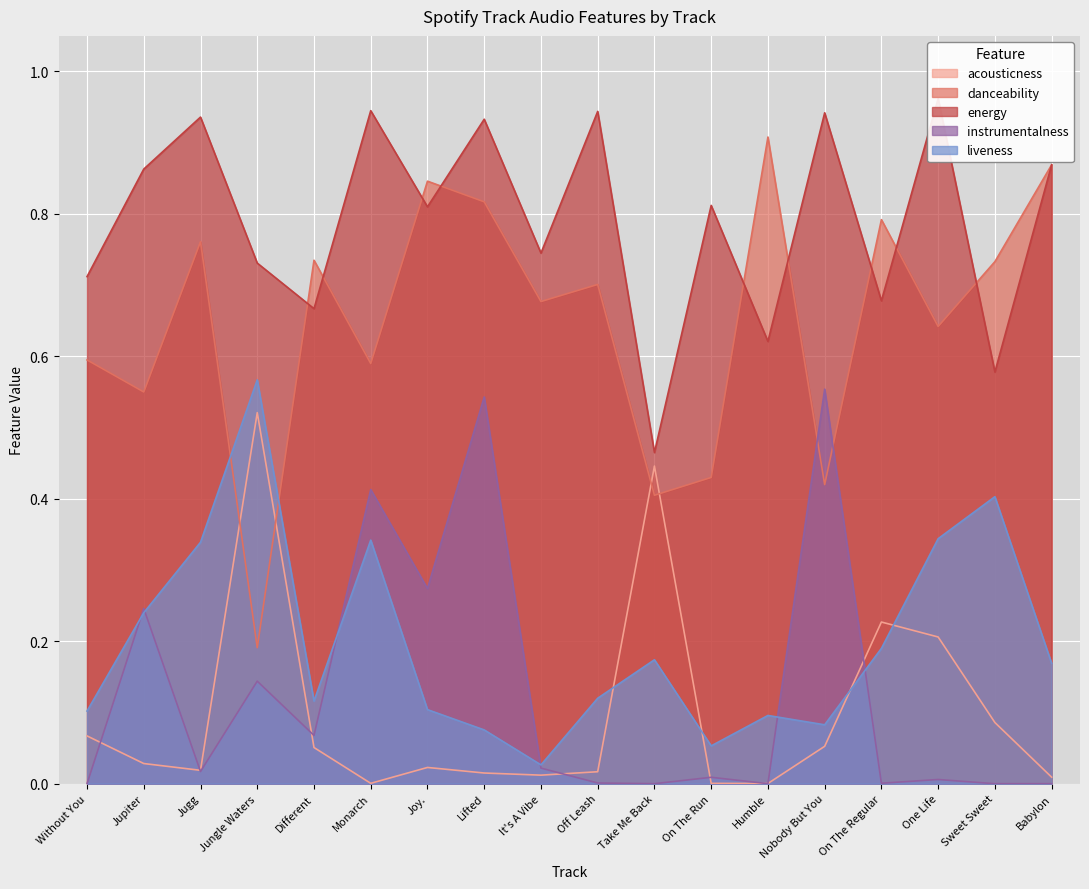

Does the chart display data point markers on the line(s)?

No